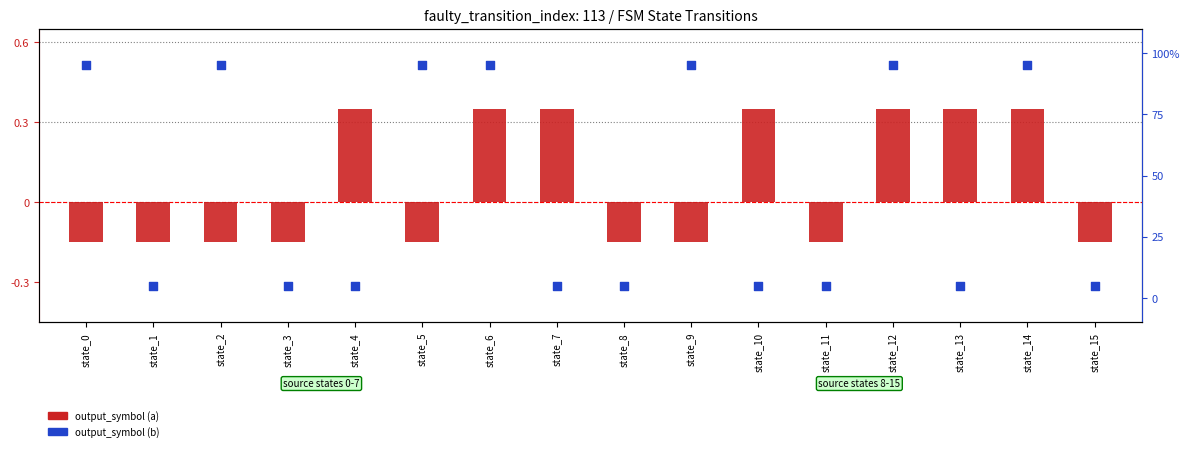

At how many categories does at least one series exceed 0?

16